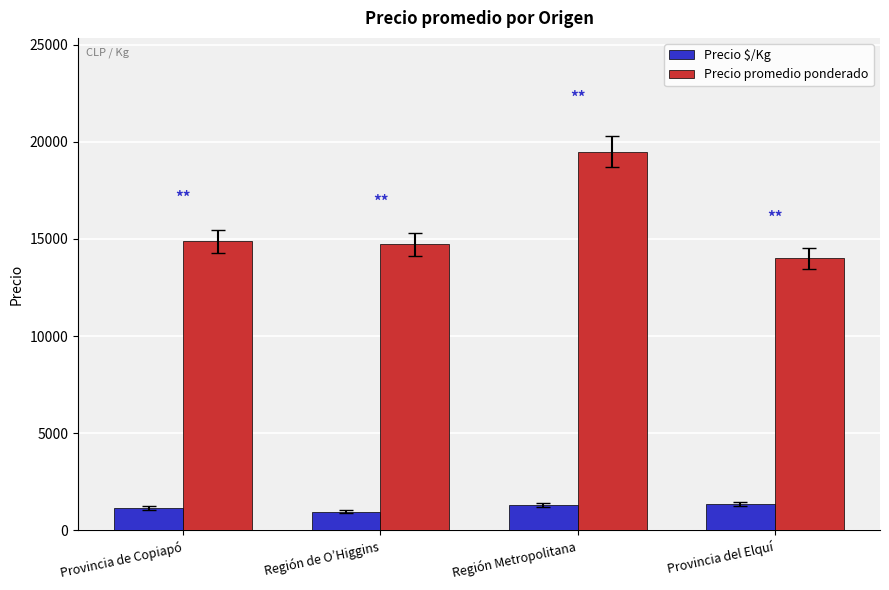

What position from the left is Provincia de Copiapó?

1